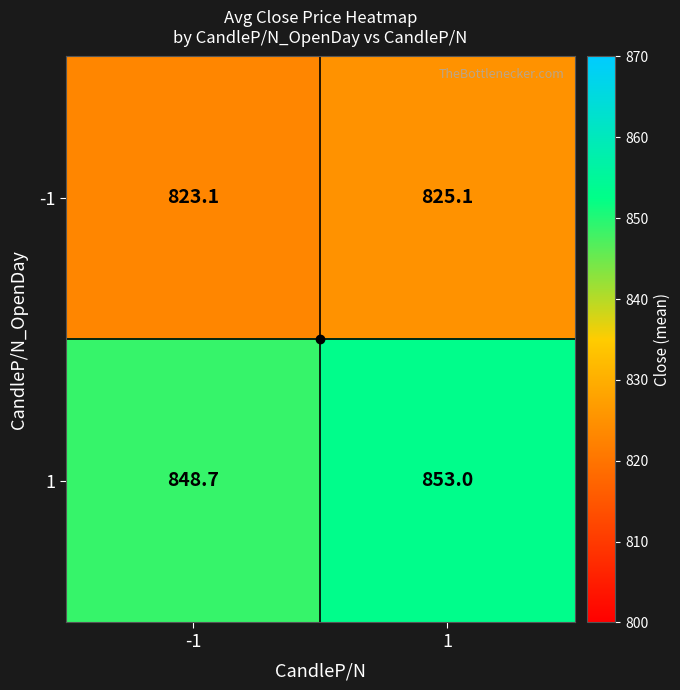

Which label corresponds to the largest value in the chart?

1